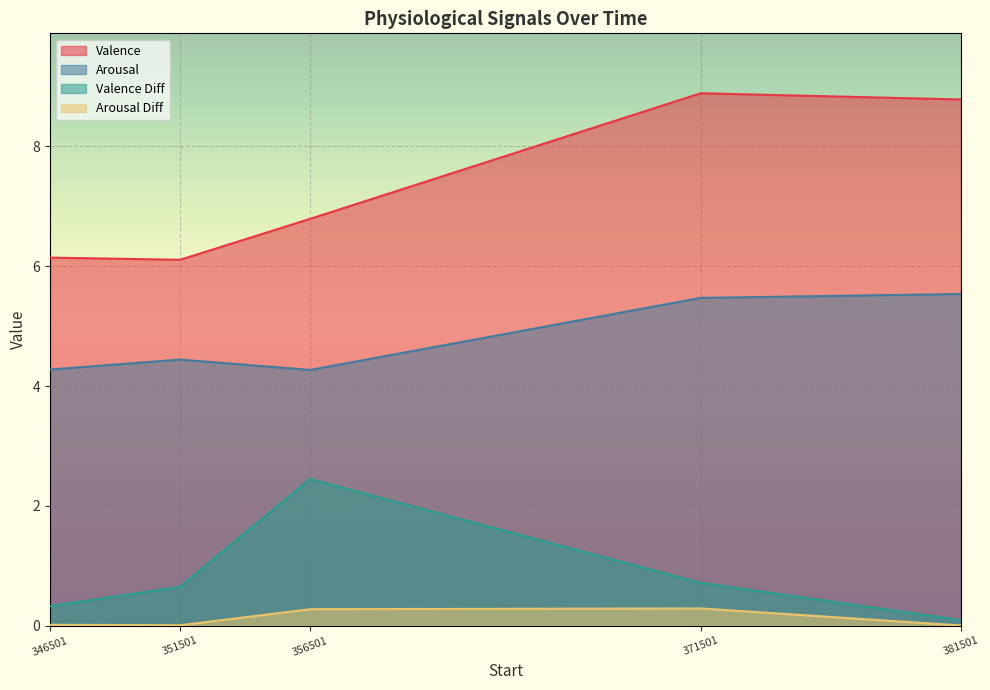

List the series in order of their peak value, lowest first.

Arousal Diff, Valence Diff, Arousal, Valence